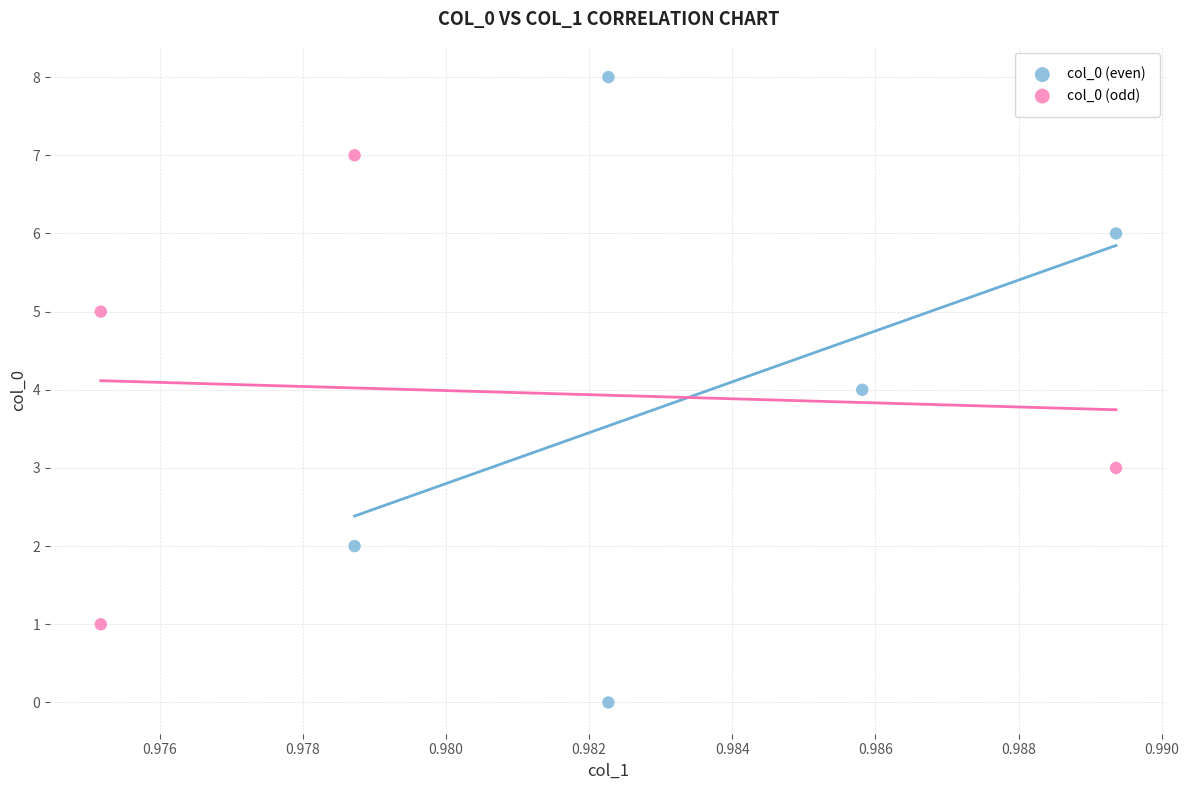

Which series has the largest Y range (max minus min)?

col_0 (even)